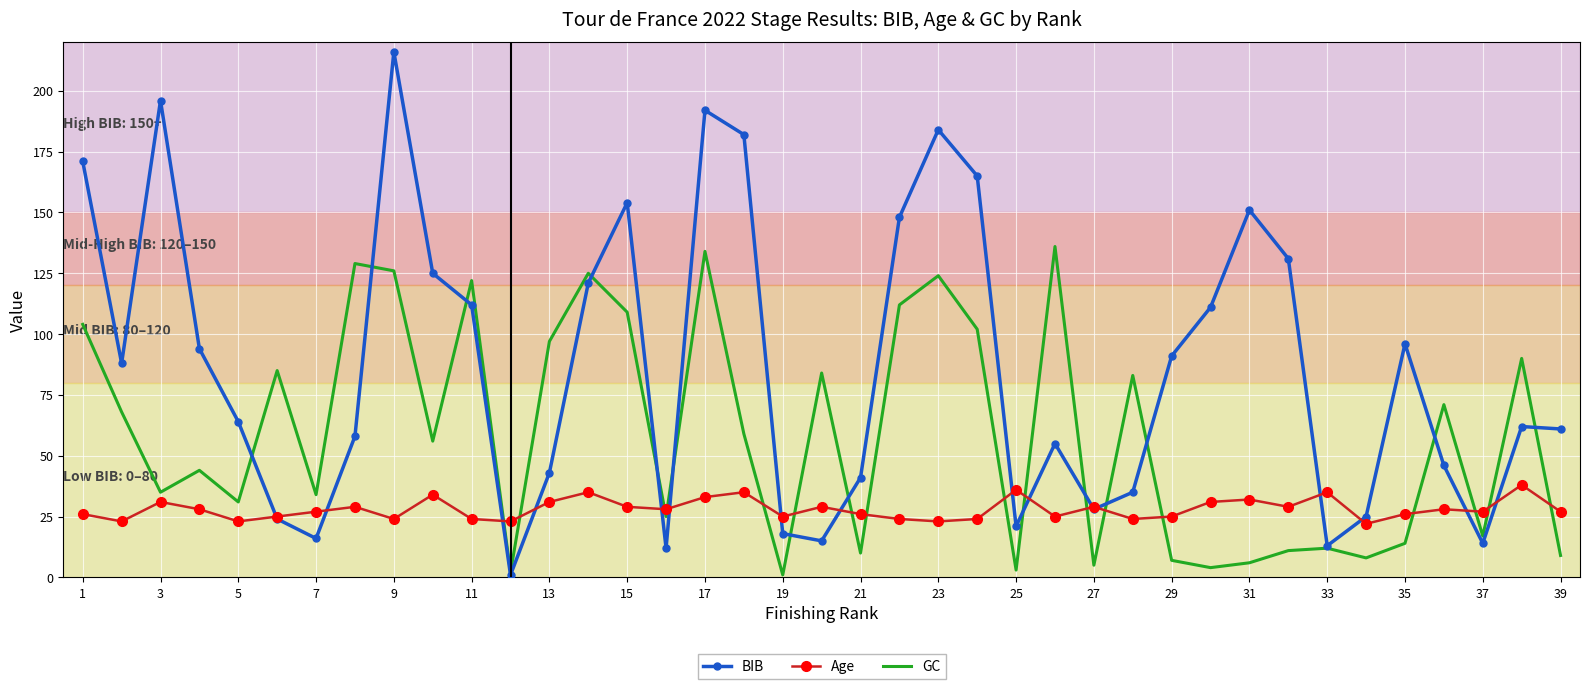

How many series are shown in this chart?

3